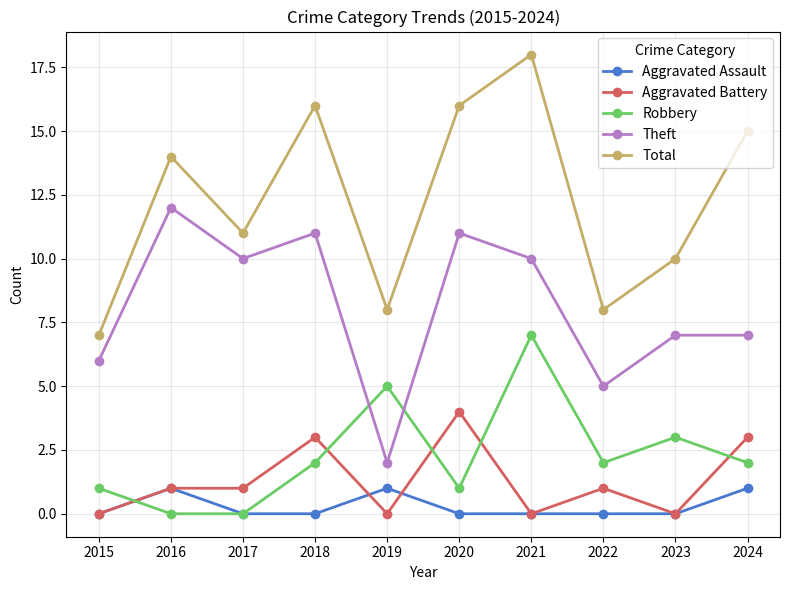

How many interior local peaks does the Robbery series have?

3